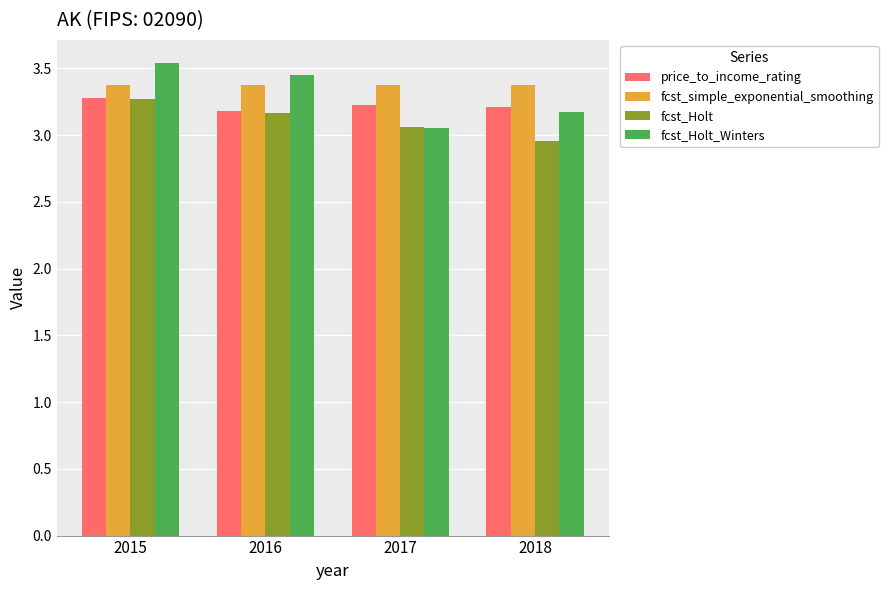

The fcst_Holt_Winters series shows 2.2 at 2015. True or false?

False